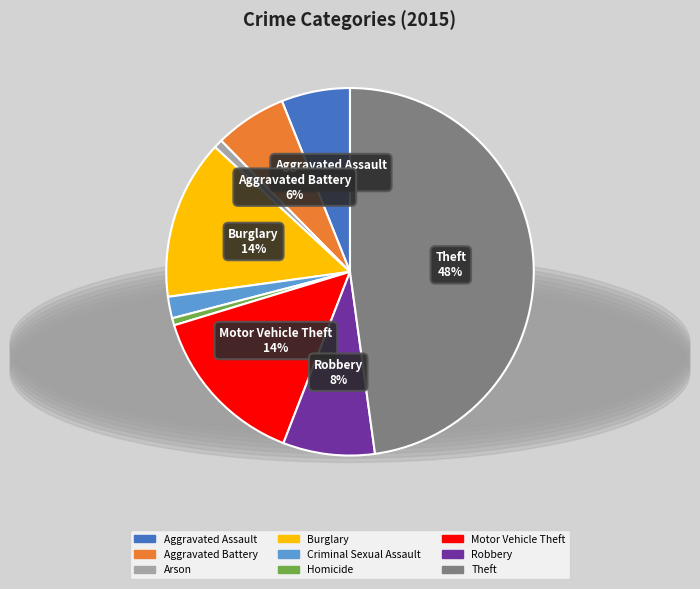

To the nearest percent, what is the difference between the Robbery and Homicide slice percentages?

7%